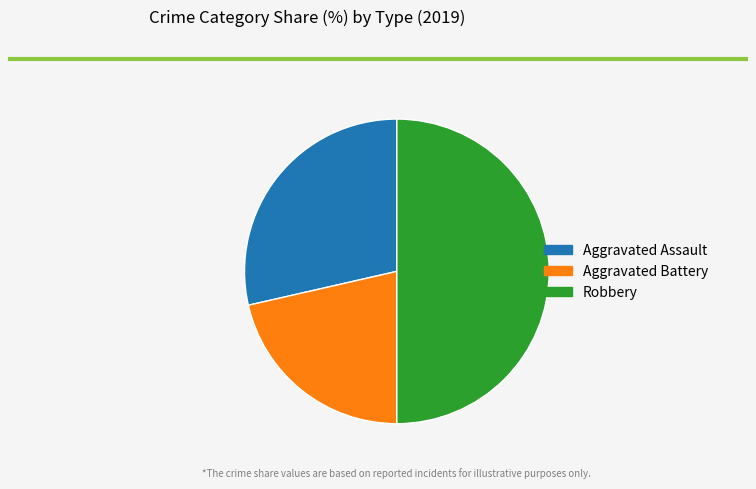

Is it true that Aggravated Battery is 33% of the pie?

False